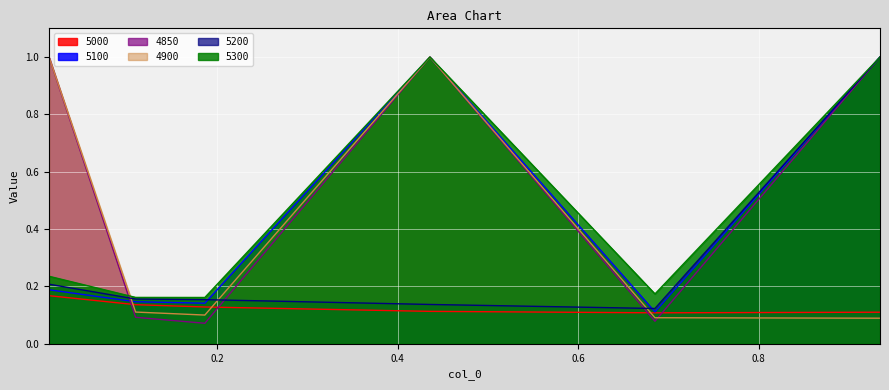

How many lines are shown in the chart?

6